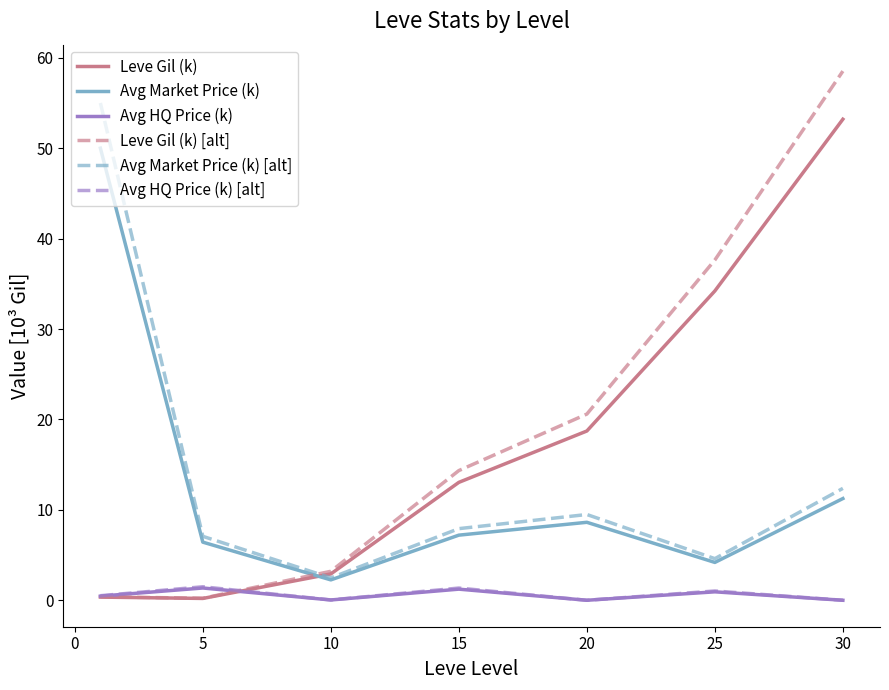

In Avg HQ Price (k) [alt], how many points are lower than both neighbors (excluding endpoints)?

2